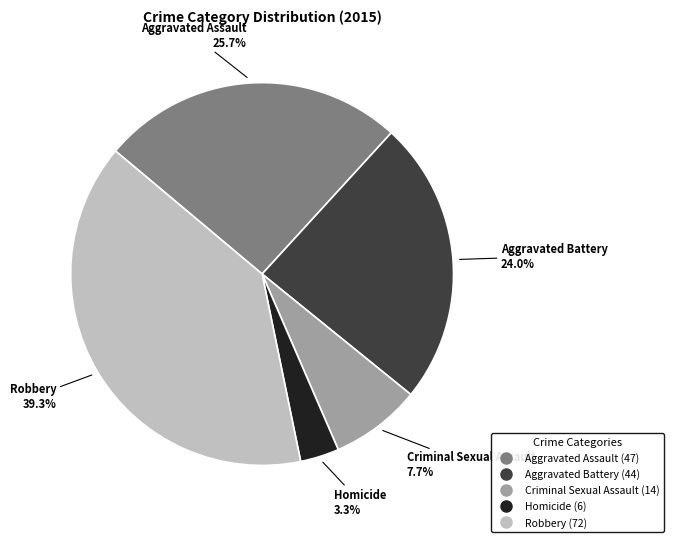

Count the number of slices in the pie.

5